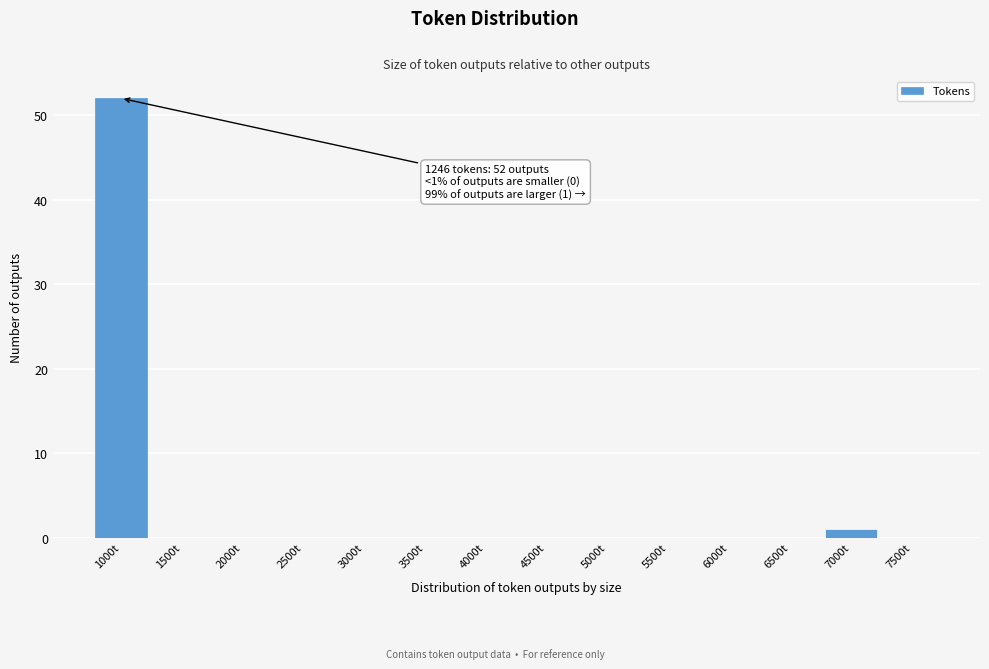

Reading left to right, list all the values displayed in this chart.

1000t=52	1500t=0	2000t=0	2500t=0	3000t=0	3500t=0	4000t=0	4500t=0	5000t=0	5500t=0	6000t=0	6500t=0	7000t=1	7500t=0